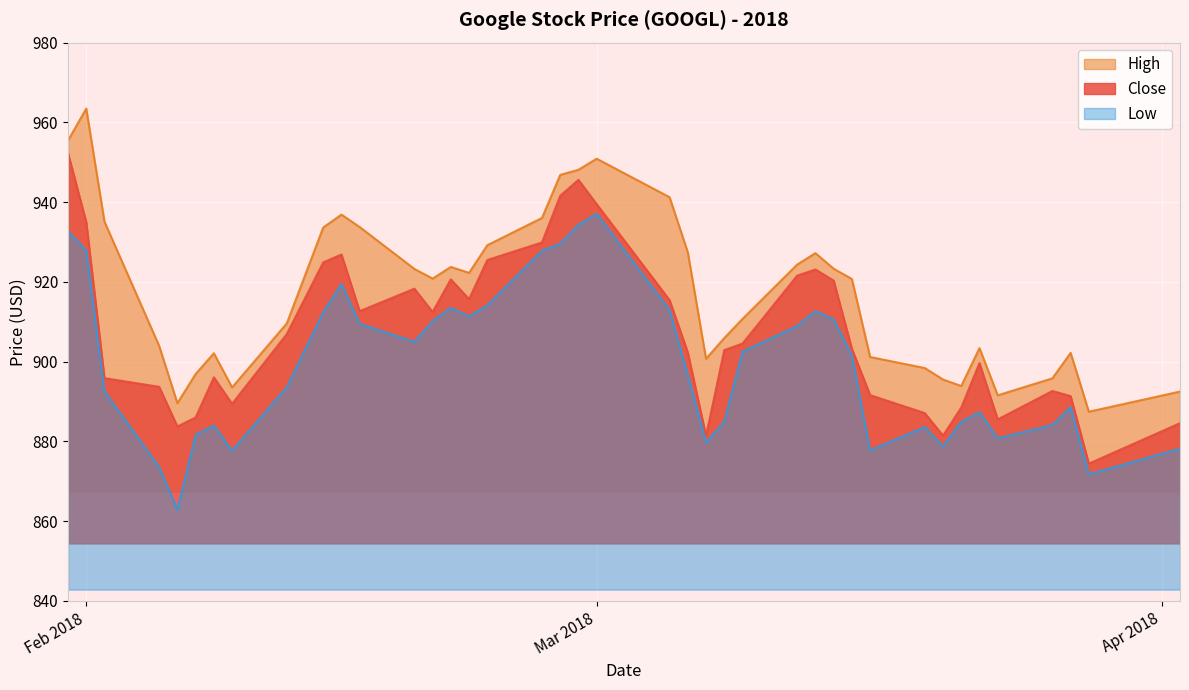

Is it true that Low equals 927.8 at Feb 2018?

True